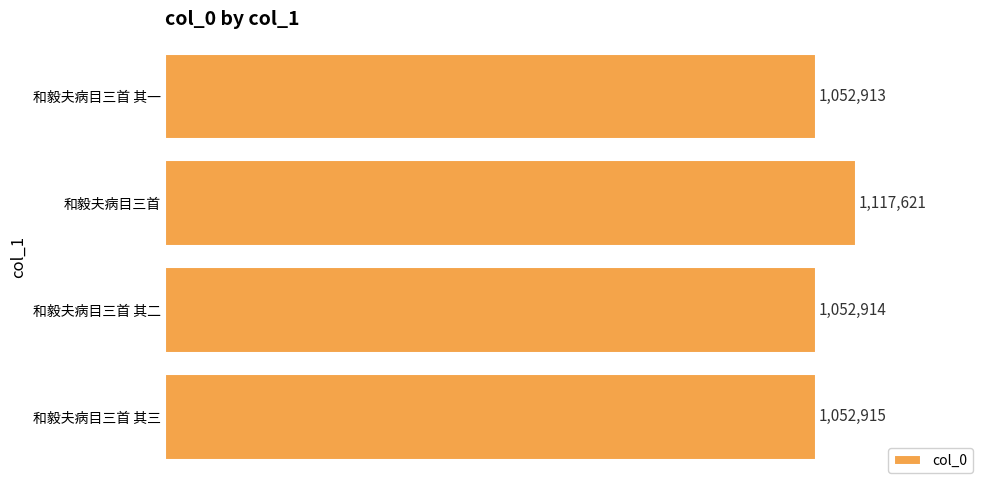

Which category has the lowest value across all series?

和毅夫病目三首 其一